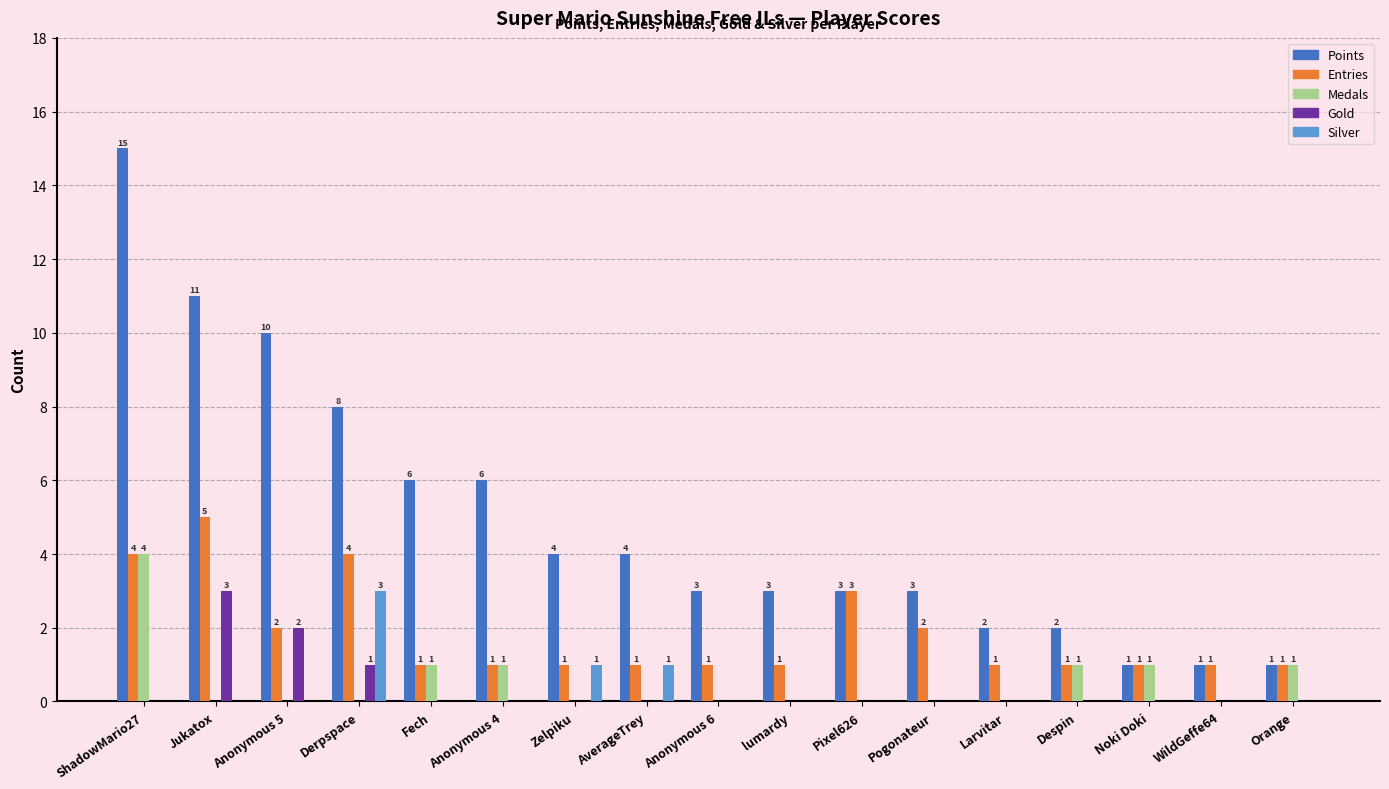

Reading right to left, what are all the values shown in this chart?

Points: Orange=1	WildGeffe64=1	Noki Doki=1	Despin=2	Larvitar=2	Pogonateur=3	Pixel626=3	lumardy=3	Anonymous 6=3	AverageTrey=4	Zelpiku=4	Anonymous 4=6	Fech=6	Derpspace=8	Anonymous 5=10	Jukatox=11	ShadowMario27=15
Entries: Orange=1	WildGeffe64=1	Noki Doki=1	Despin=1	Larvitar=1	Pogonateur=2	Pixel626=3	lumardy=1	Anonymous 6=1	AverageTrey=1	Zelpiku=1	Anonymous 4=1	Fech=1	Derpspace=4	Anonymous 5=2	Jukatox=5	ShadowMario27=4
Medals: Orange=1	WildGeffe64=0	Noki Doki=1	Despin=1	Larvitar=0	Pogonateur=0	Pixel626=0	lumardy=0	Anonymous 6=0	AverageTrey=0	Zelpiku=0	Anonymous 4=1	Fech=1	Derpspace=0	Anonymous 5=0	Jukatox=0	ShadowMario27=4
Gold: Orange=0	WildGeffe64=0	Noki Doki=0	Despin=0	Larvitar=0	Pogonateur=0	Pixel626=0	lumardy=0	Anonymous 6=0	AverageTrey=0	Zelpiku=0	Anonymous 4=0	Fech=0	Derpspace=1	Anonymous 5=2	Jukatox=3	ShadowMario27=0
Silver: Orange=0	WildGeffe64=0	Noki Doki=0	Despin=0	Larvitar=0	Pogonateur=0	Pixel626=0	lumardy=0	Anonymous 6=0	AverageTrey=1	Zelpiku=1	Anonymous 4=0	Fech=0	Derpspace=3	Anonymous 5=0	Jukatox=0	ShadowMario27=0